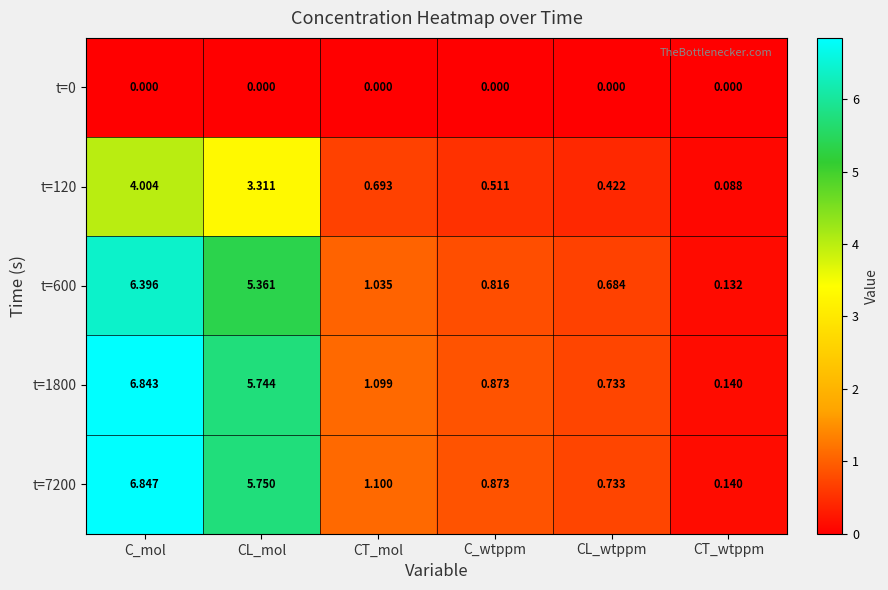

List the labels in order of t=120 value, smallest first.

CT_wtppm, CL_wtppm, C_wtppm, CT_mol, CL_mol, C_mol